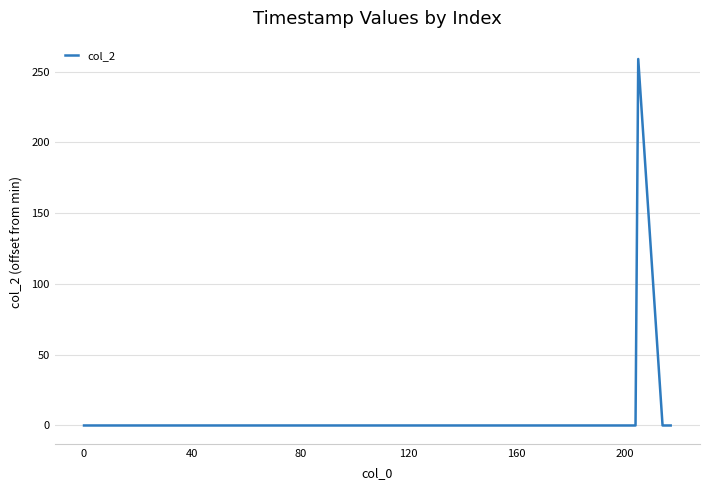

What is the maximum value shown in the chart?

259